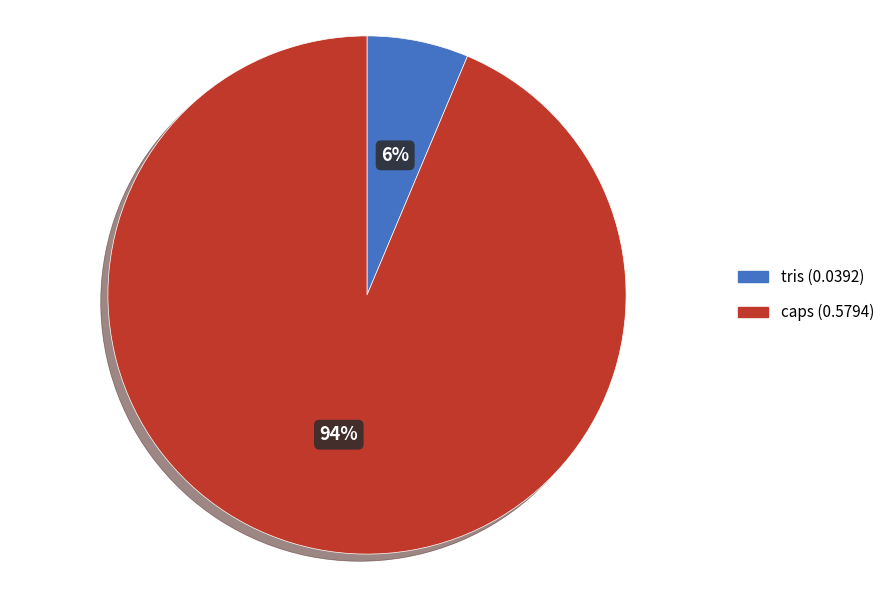

What percentage is the tris slice, to the nearest percent?

6%